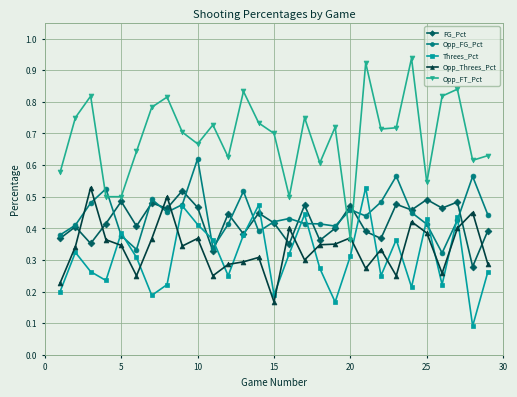

Count the Threes_Pct values in the range 0 to 1.

29